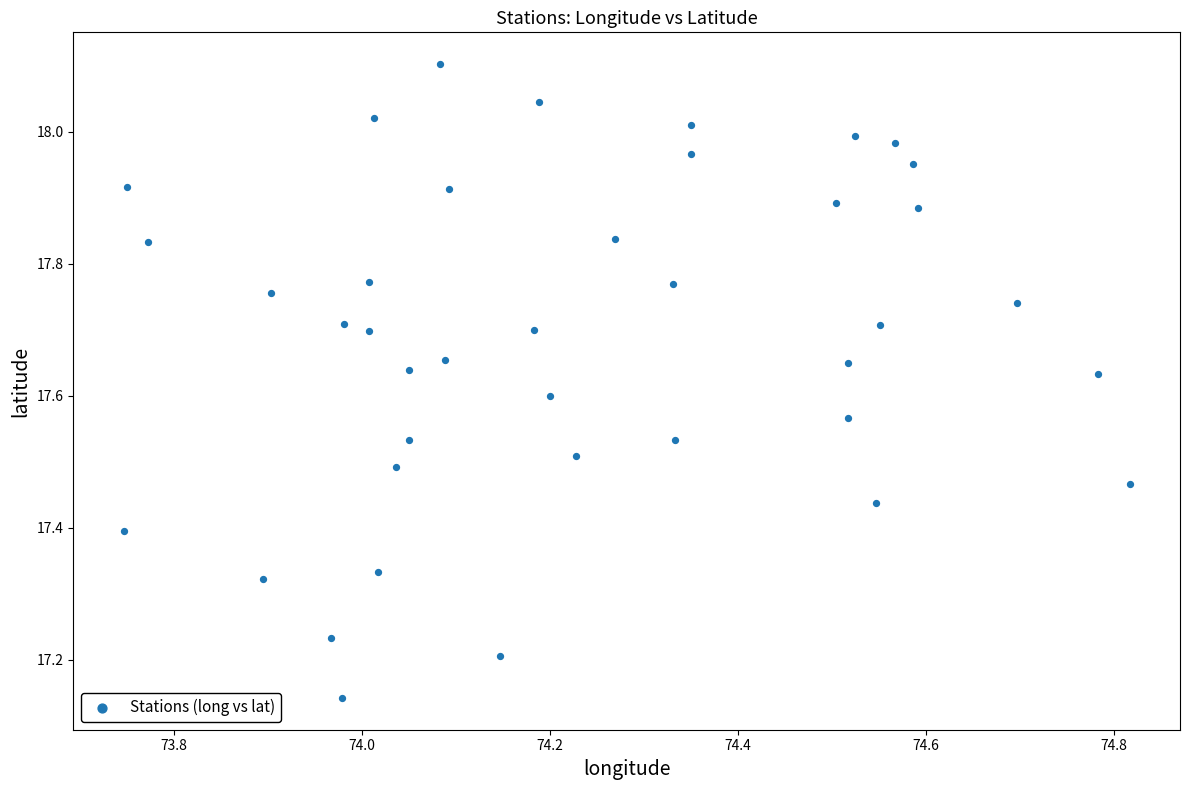

What is the range of Y values (max minus min)?

1.0